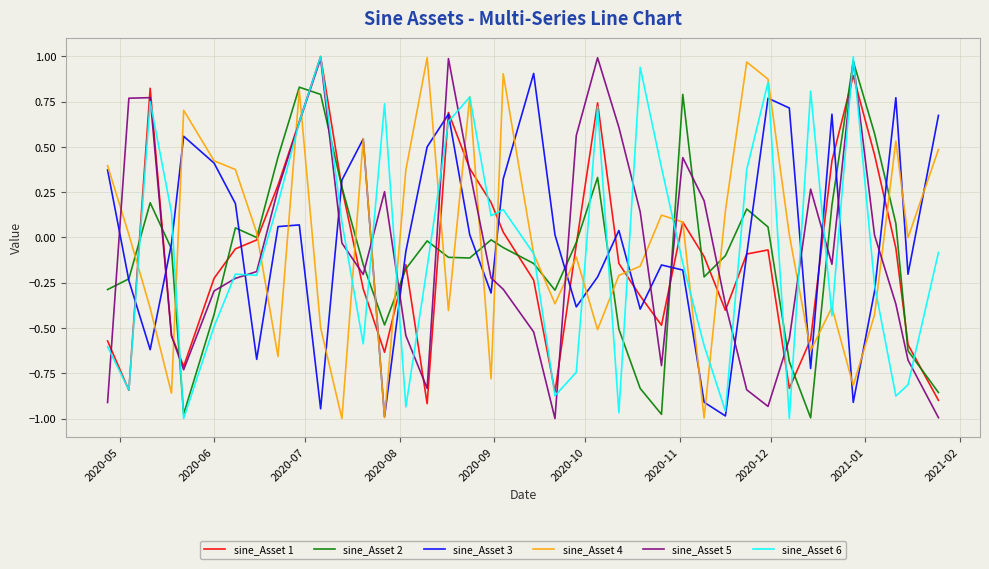

Which series ends up on top after the final intersection of sine_Asset 6 and sine_Asset 3?

sine_Asset 3